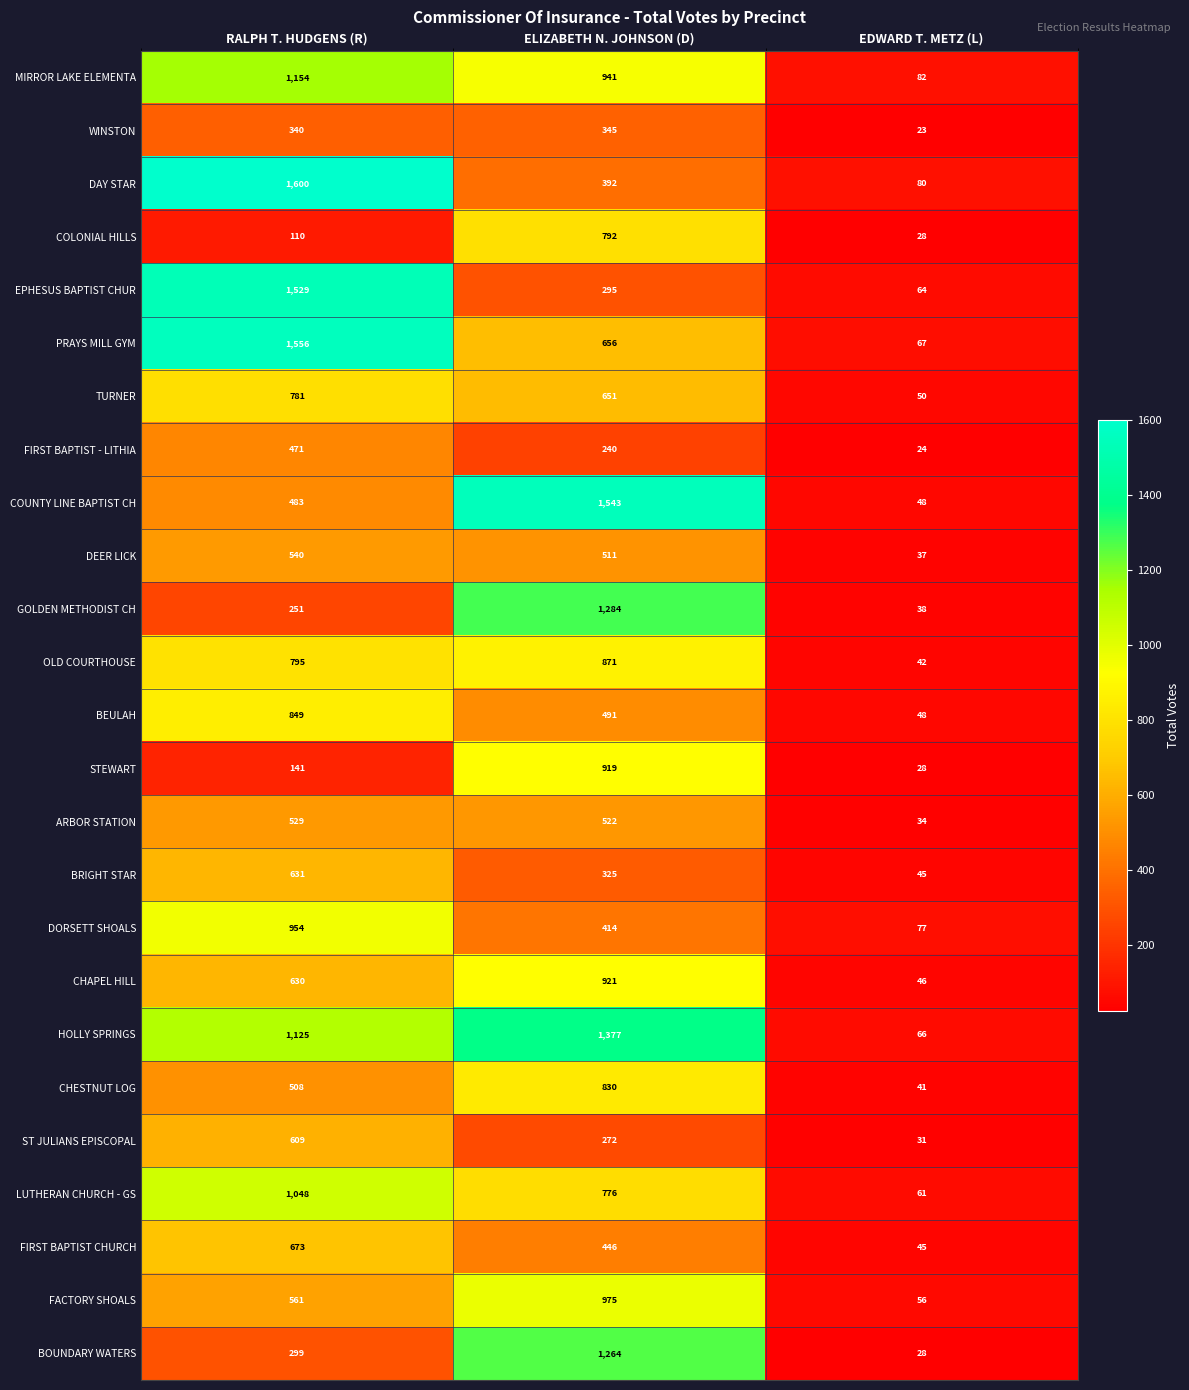

Count the number of categories in the chart.

3